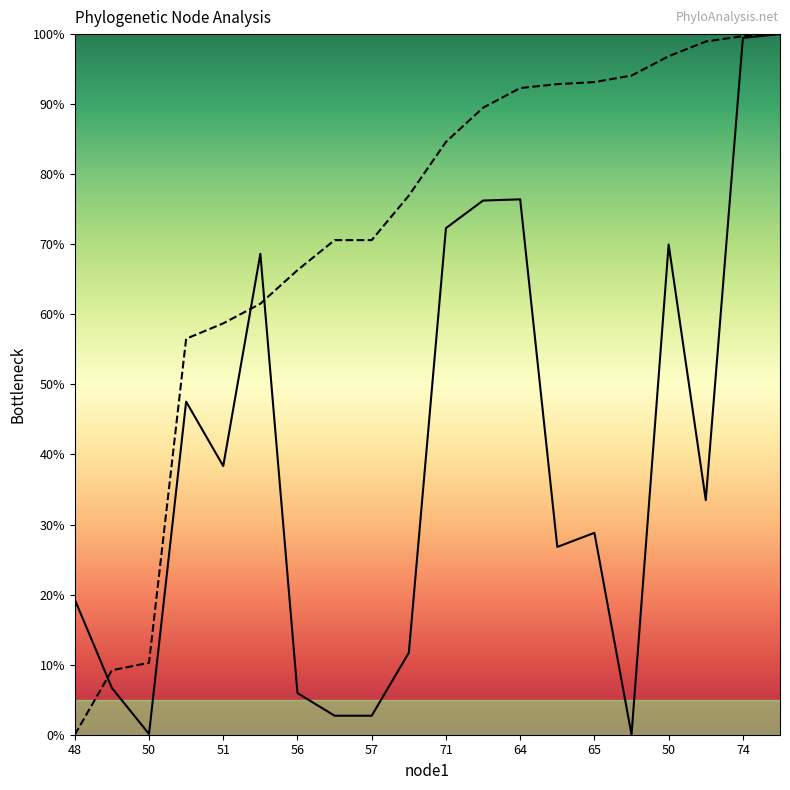

How many positive values does the endNodeL series have?

19